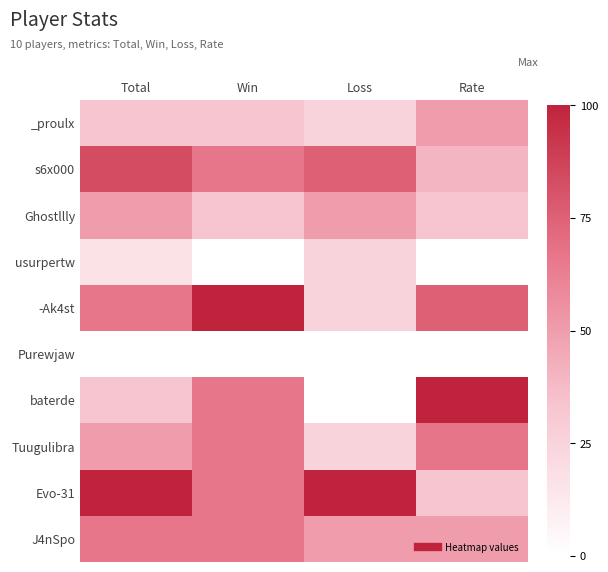

List the series in order of their peak value, lowest first.

Purewjaw, usurpertw, _proulx, Ghostllly, J4nSpo, Tuugulibra, s6x000, -Ak4st, baterde, Evo-31